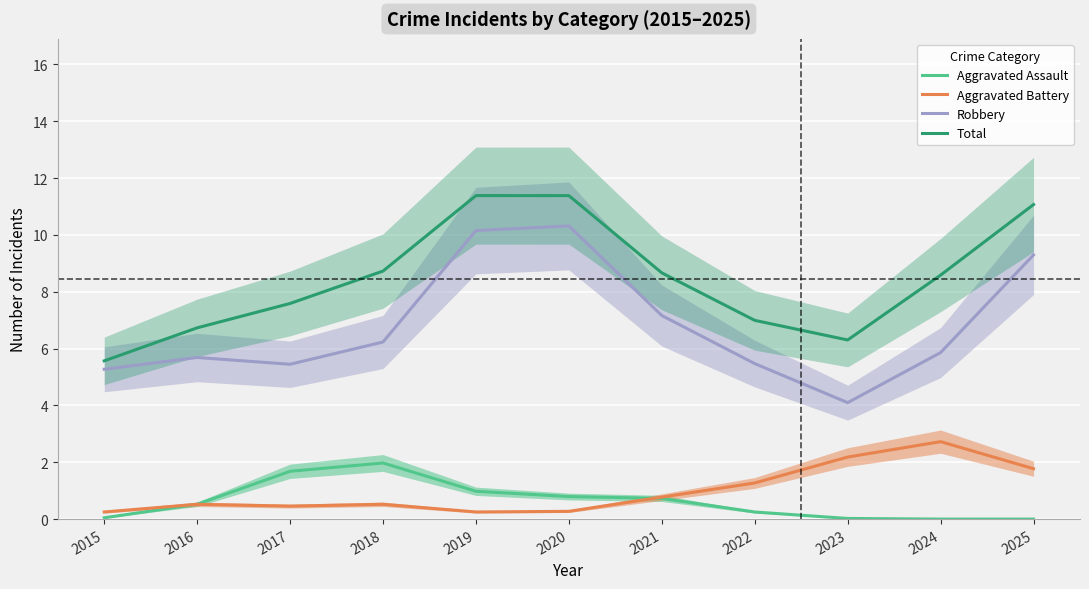

Rank the categories by Total value from highest to lowest.

2019, 2020, 2025, 2018, 2021, 2024, 2017, 2022, 2016, 2023, 2015